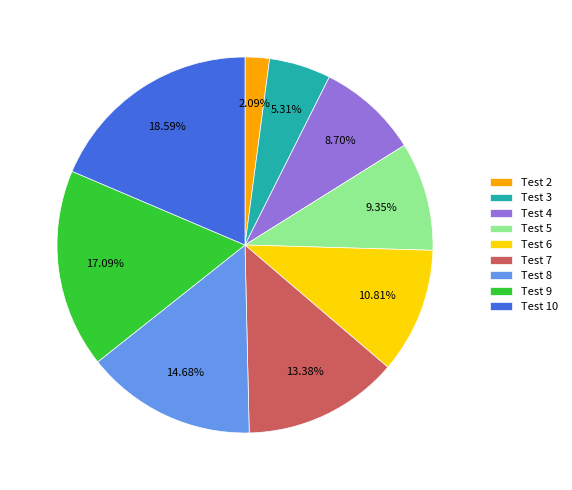

To the nearest percent, what is the difference between the largest and smallest slice percentages?

16%